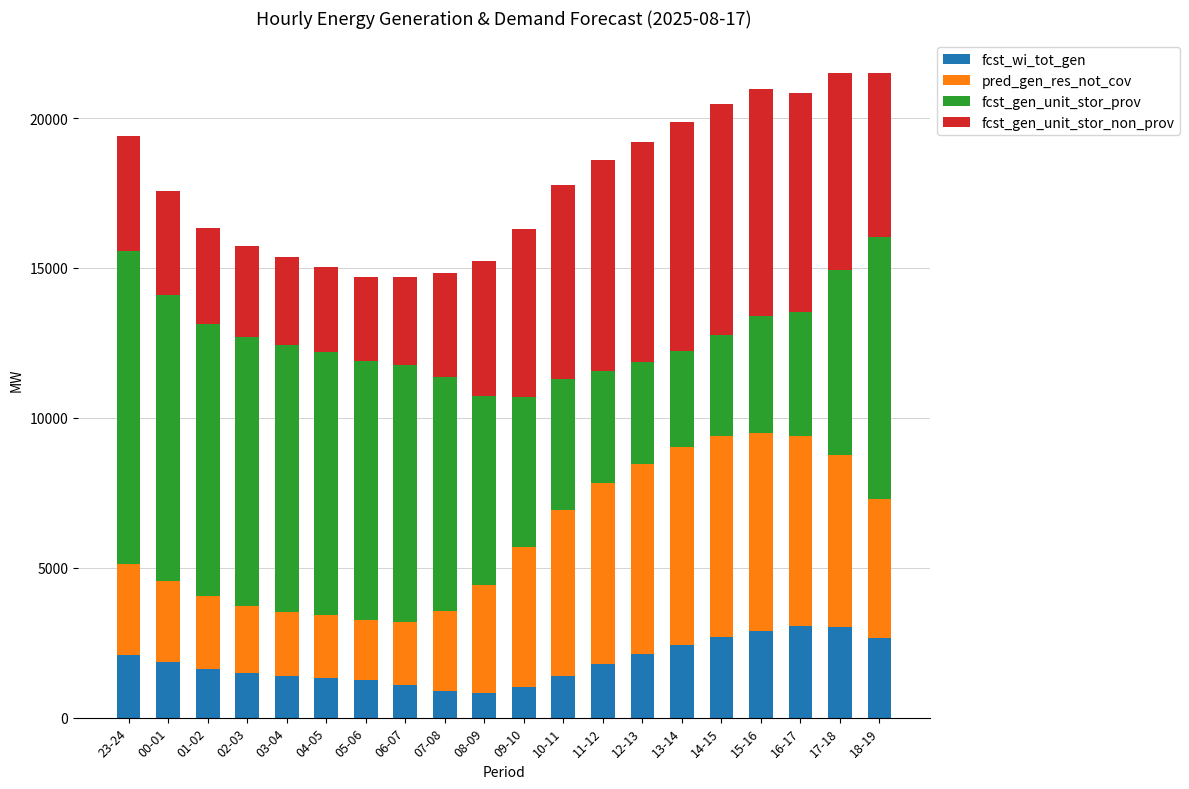

What is the difference between the maximum and minimum values in the fcst_wi_tot_gen series?

2238